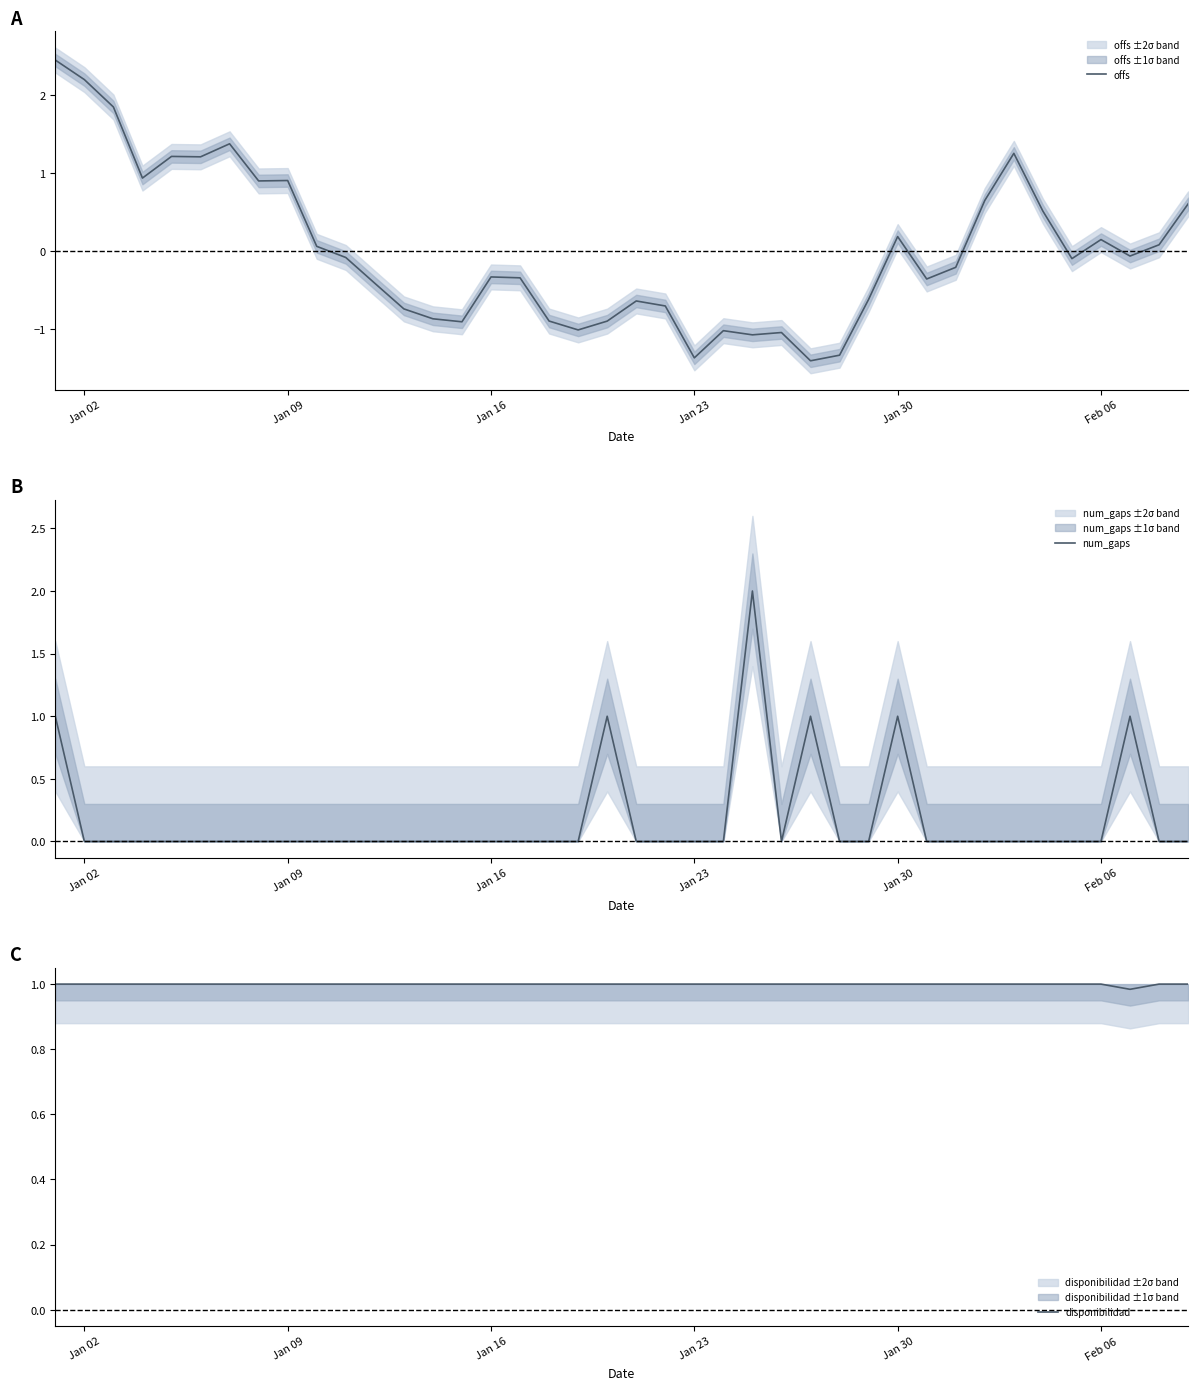

How many interior local valleys does the disponibilidad series have?

1